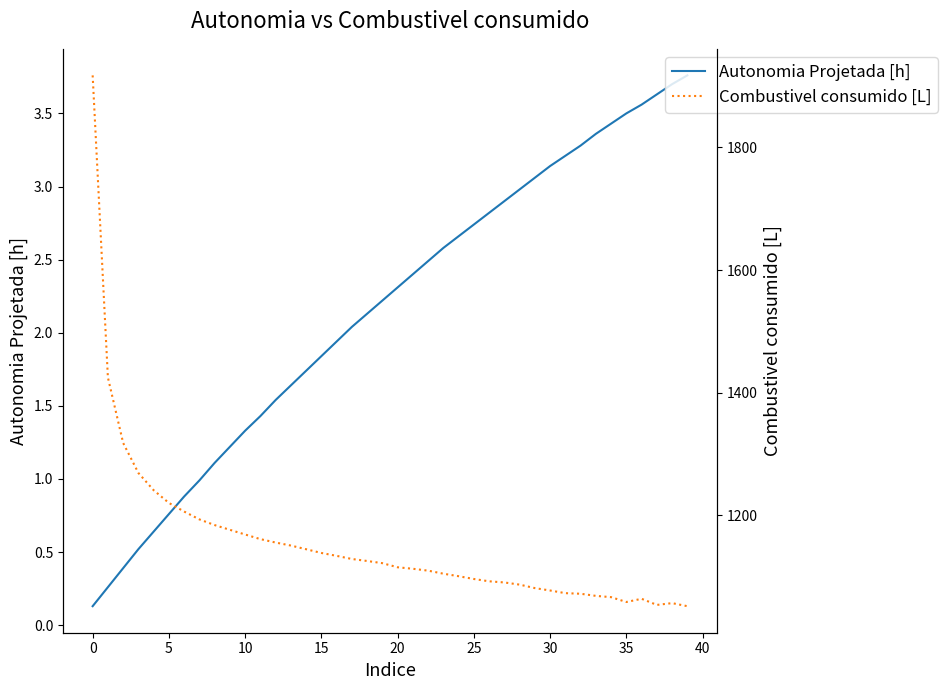

Which series has the largest range (max minus min)?

Combustivel consumido [L]